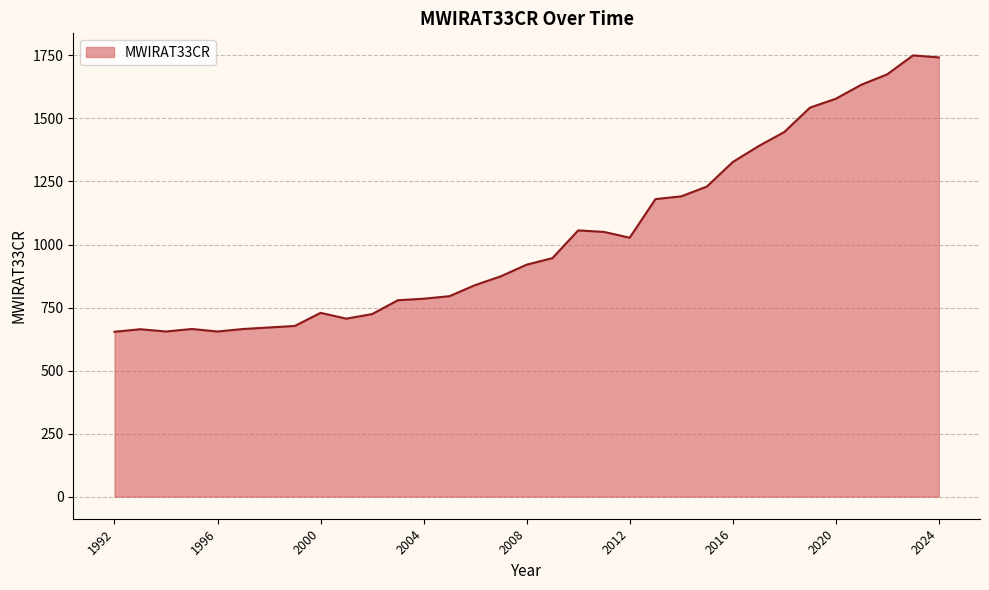

What is the maximum value shown in the chart?

1750